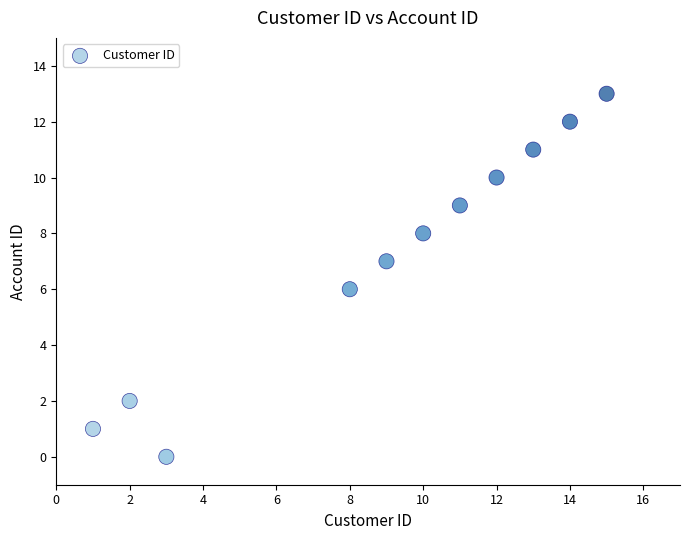

What is the range of X values (max minus min)?

14